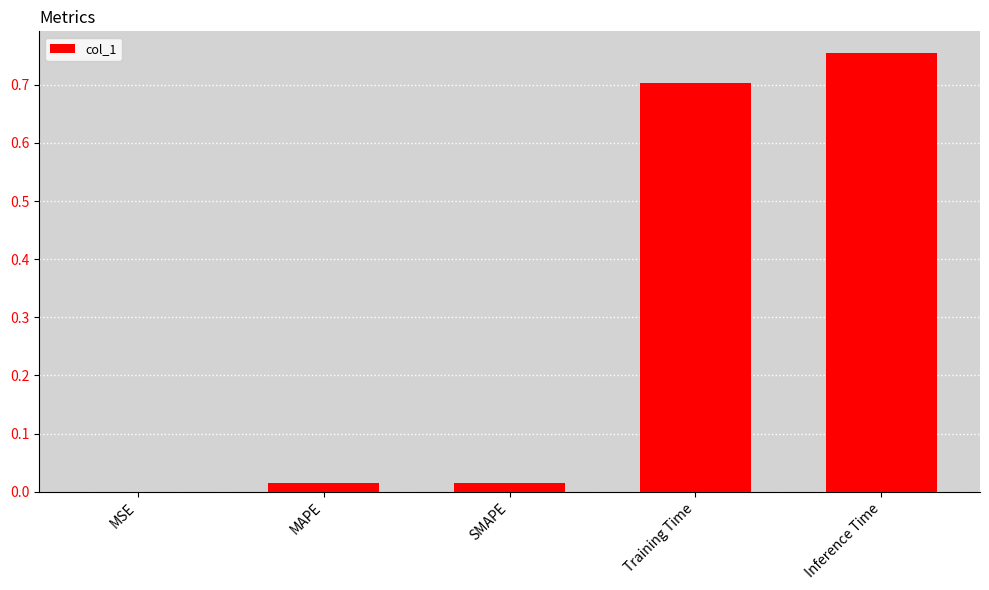

What is the change in value from MAPE to Inference Time?

+0.7